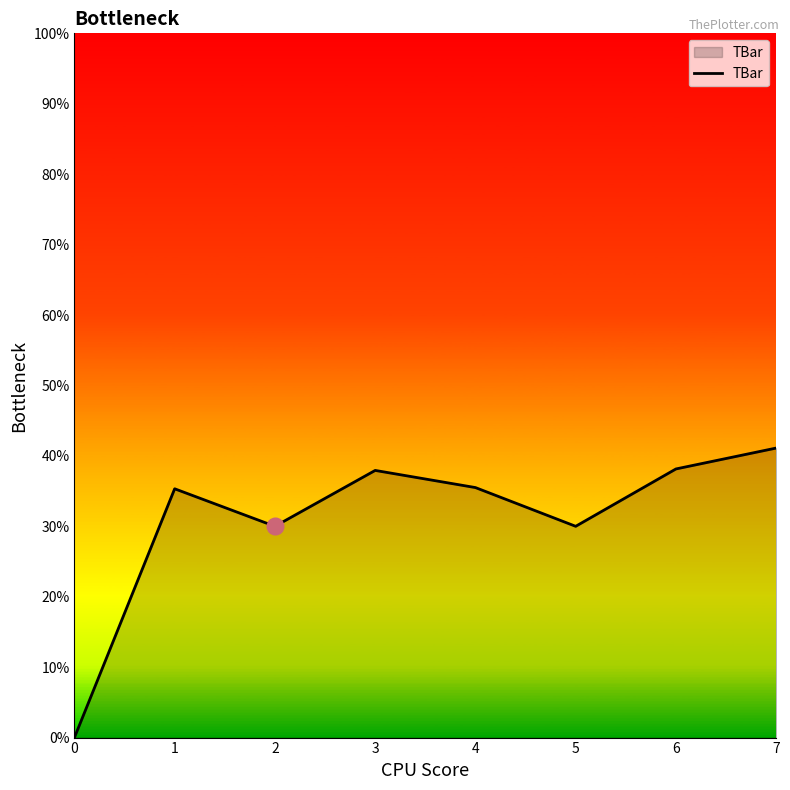

How many values are above zero?

7